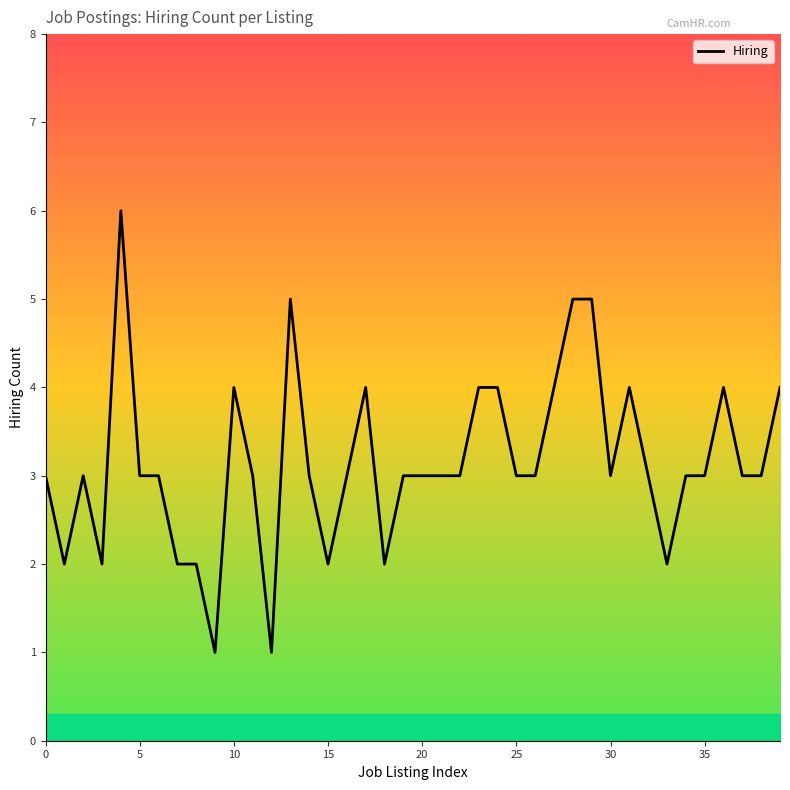

What is the difference between the maximum and minimum values?

5